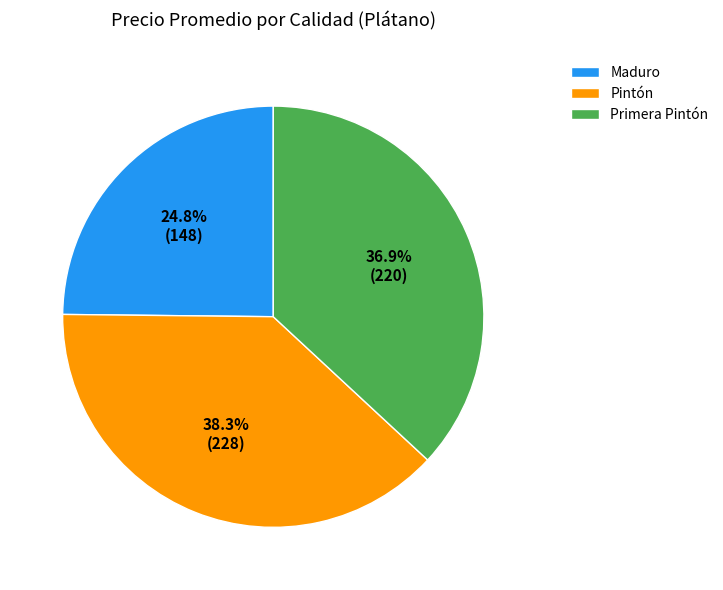

What is the largest slice in the pie chart?

Pintón